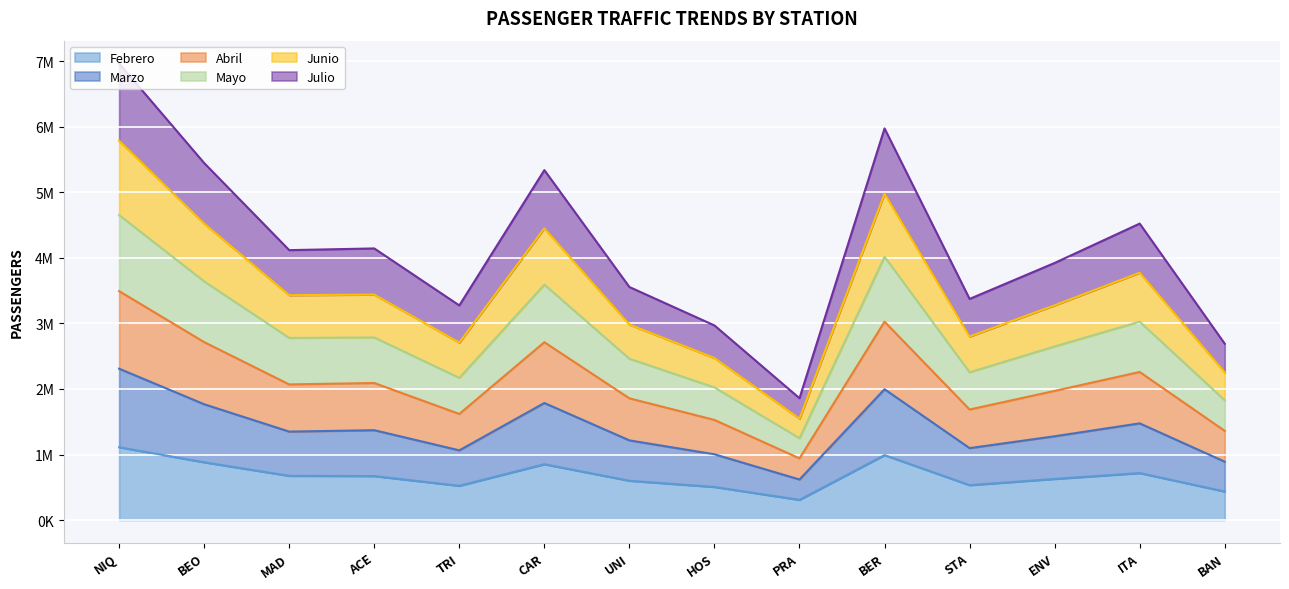

Which category has the highest value across all series?

NIQ